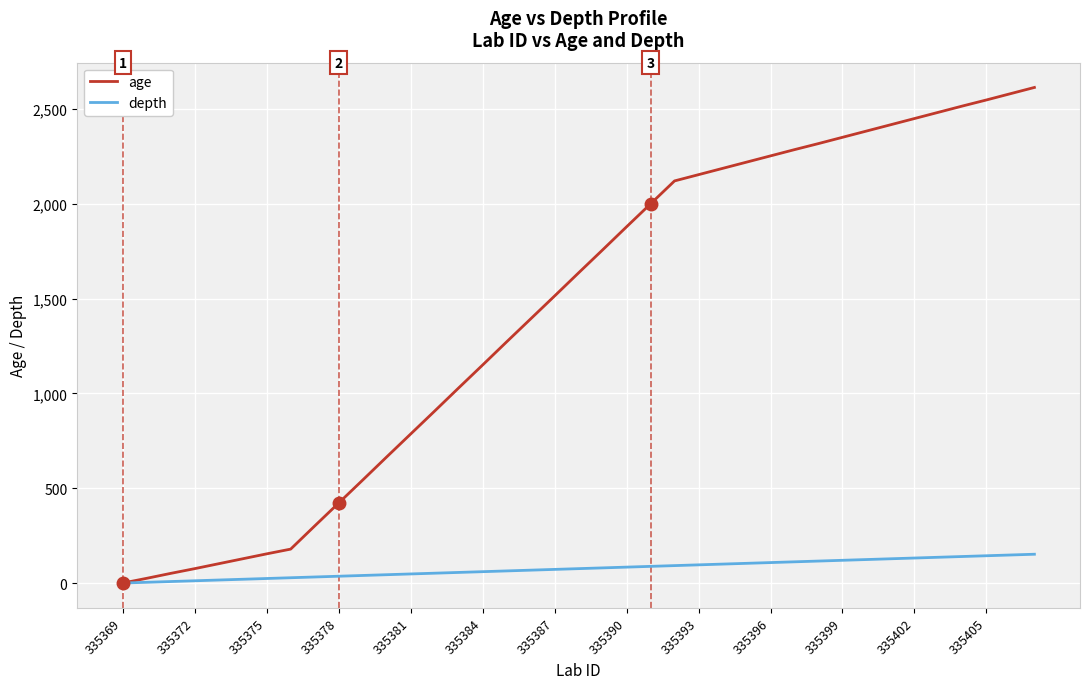

Does the chart display data point markers on the line(s)?

No